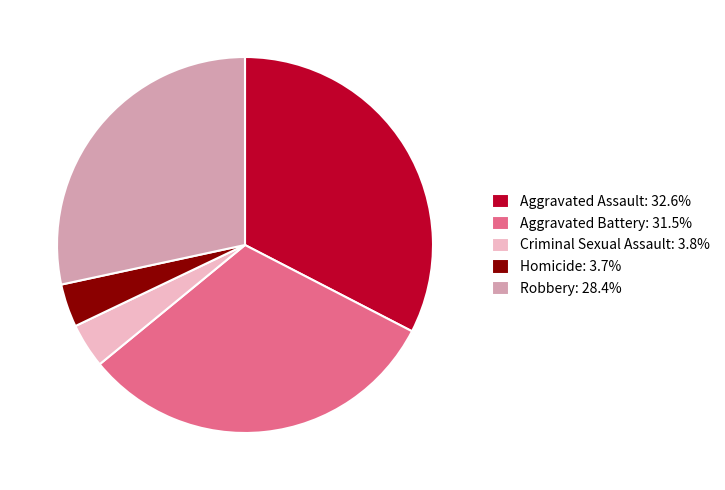

True or false: Aggravated Battery accounts for 43% of the total.

False